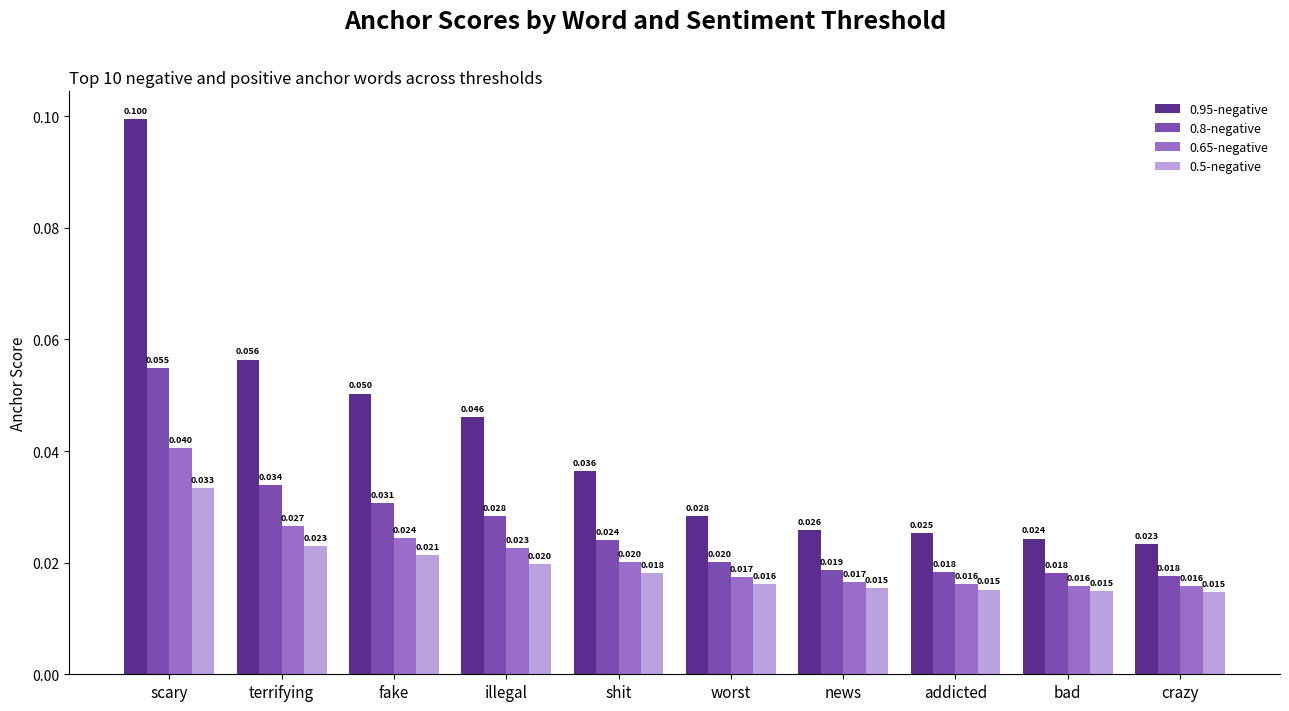

Which category has the lowest value in the 0.95-negative series?

crazy